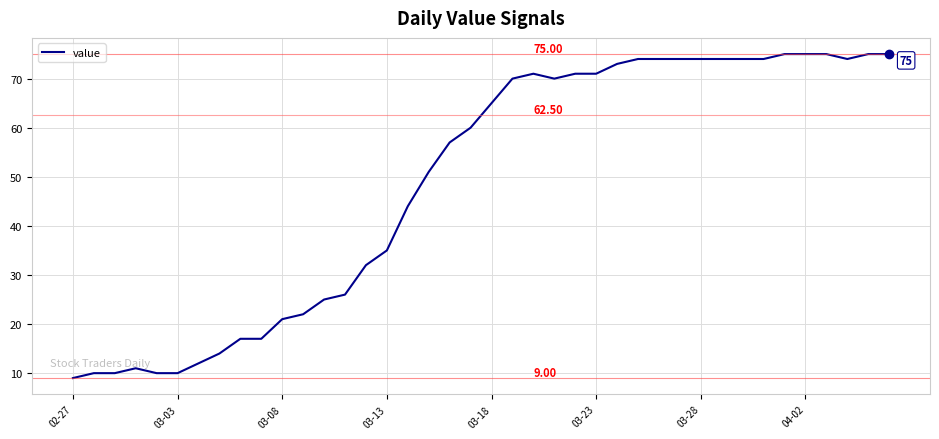

What is the difference between the maximum and minimum values?

66